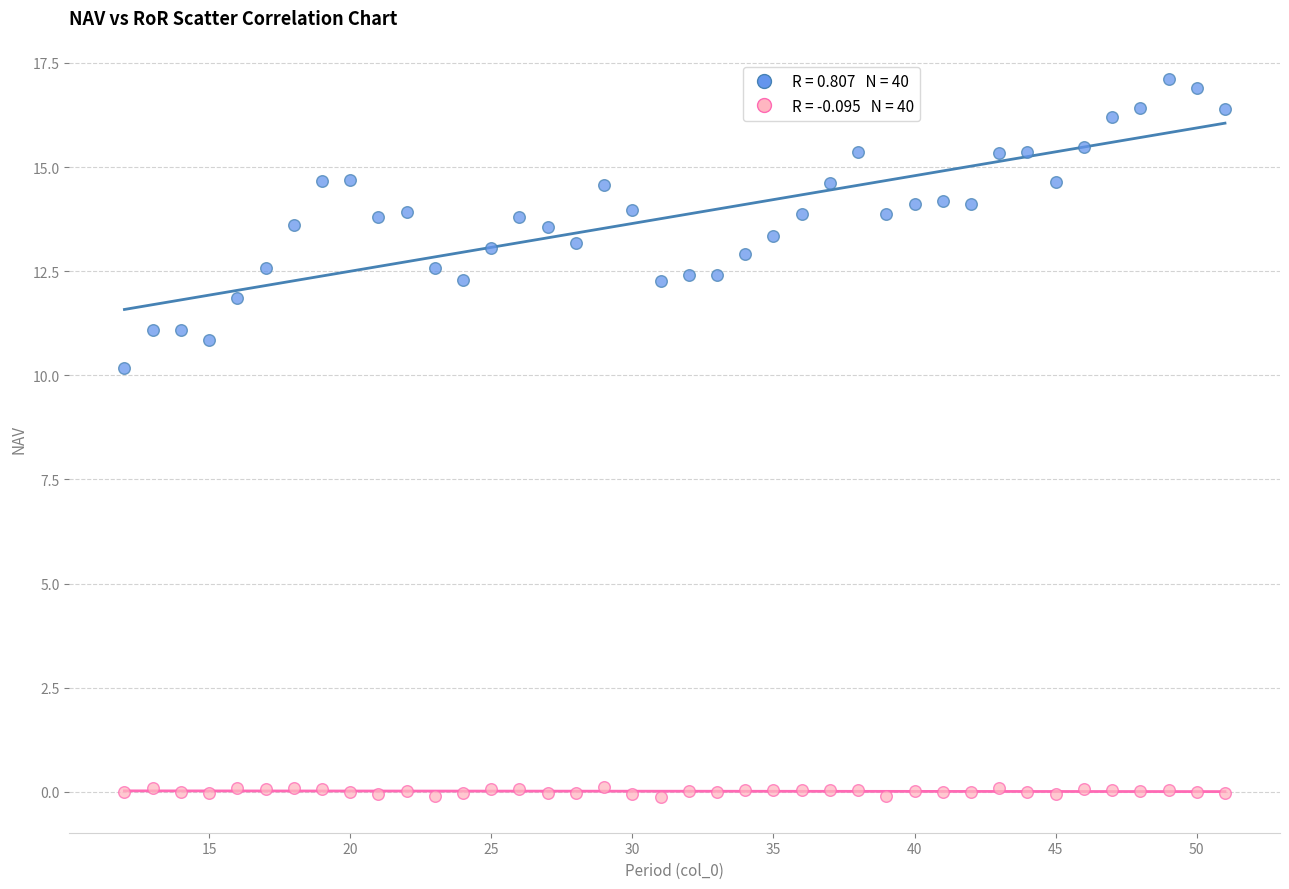

Across all series, what Y value is closest to 8?

10.2